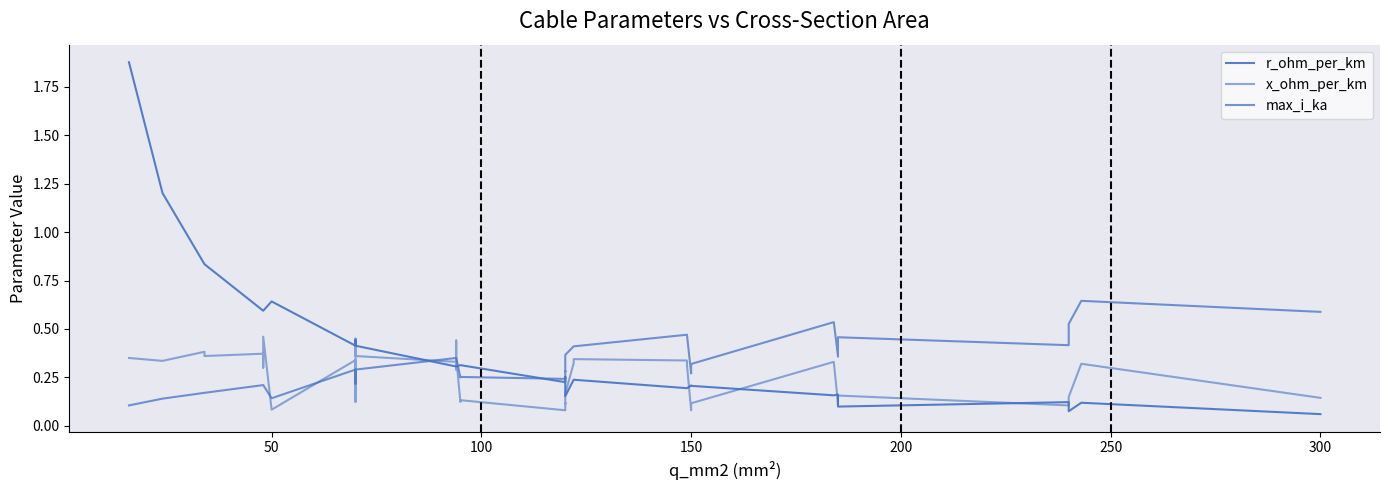

What are all the series names shown in the legend?

r_ohm_per_km, x_ohm_per_km, max_i_ka